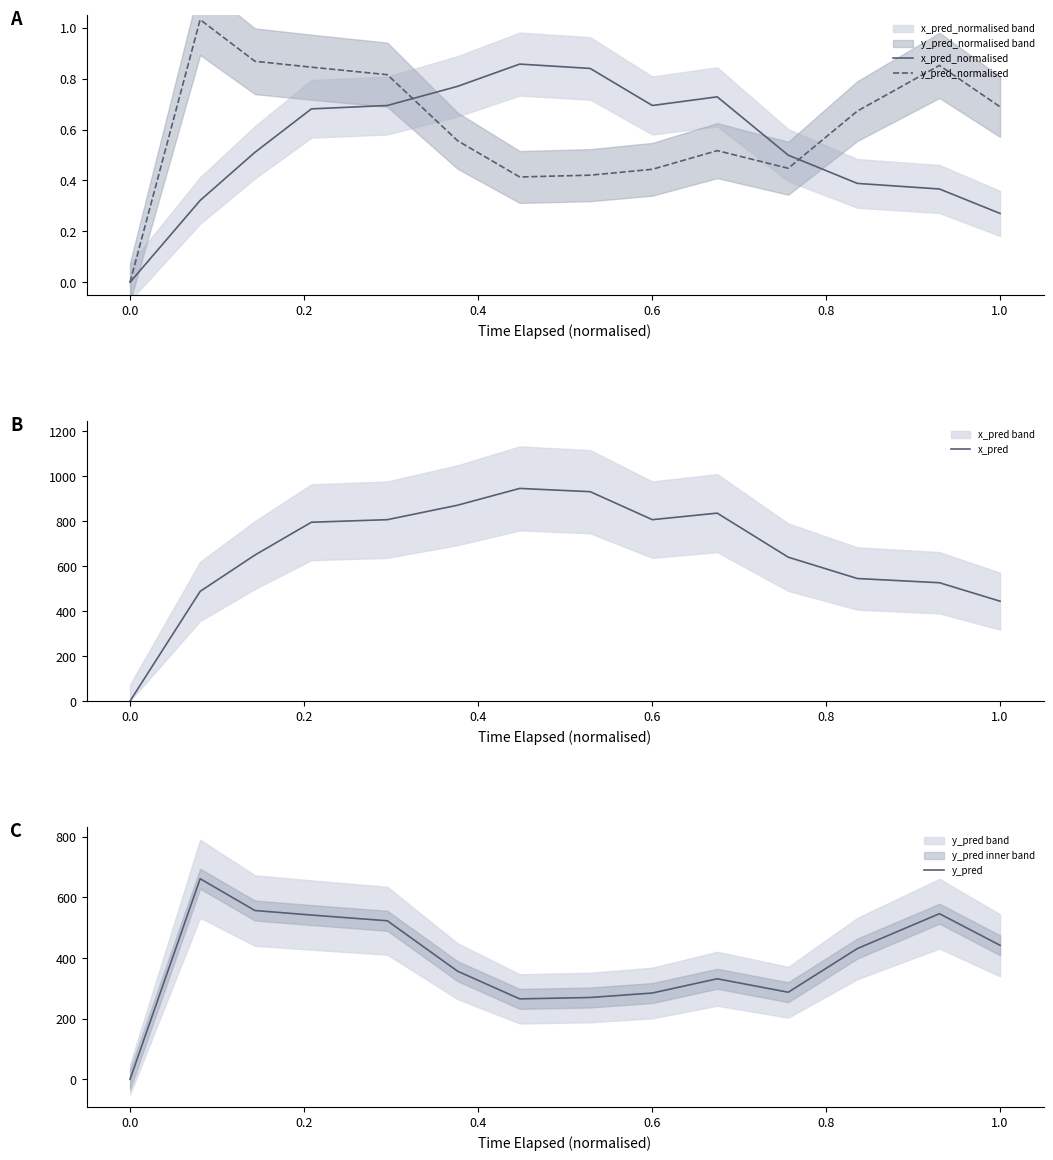

What is the highest value of the x_pred series?

945.4